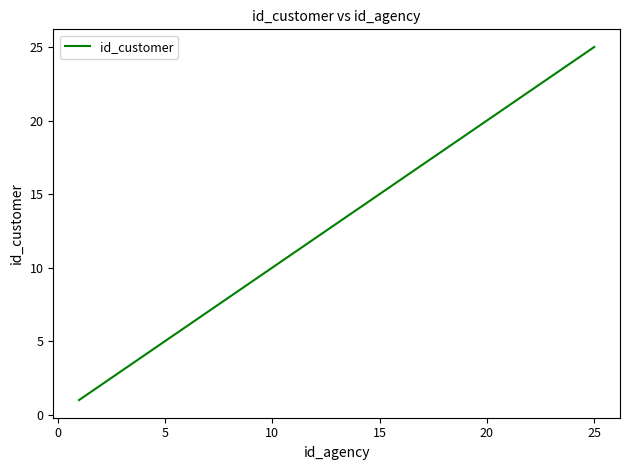

Reading right to left, list all the values displayed in this chart.

25	24	23	22	21	20	19	18	17	16	15	14	13	12	11	10	9	8	7	6	5	4	3	2	1